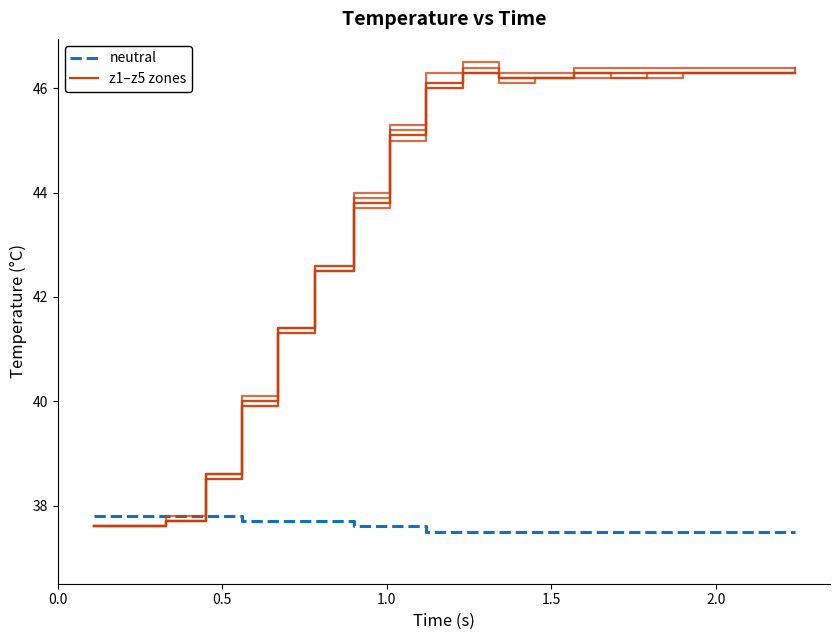

The z4 series shows 13.3 at 1.5. True or false?

False